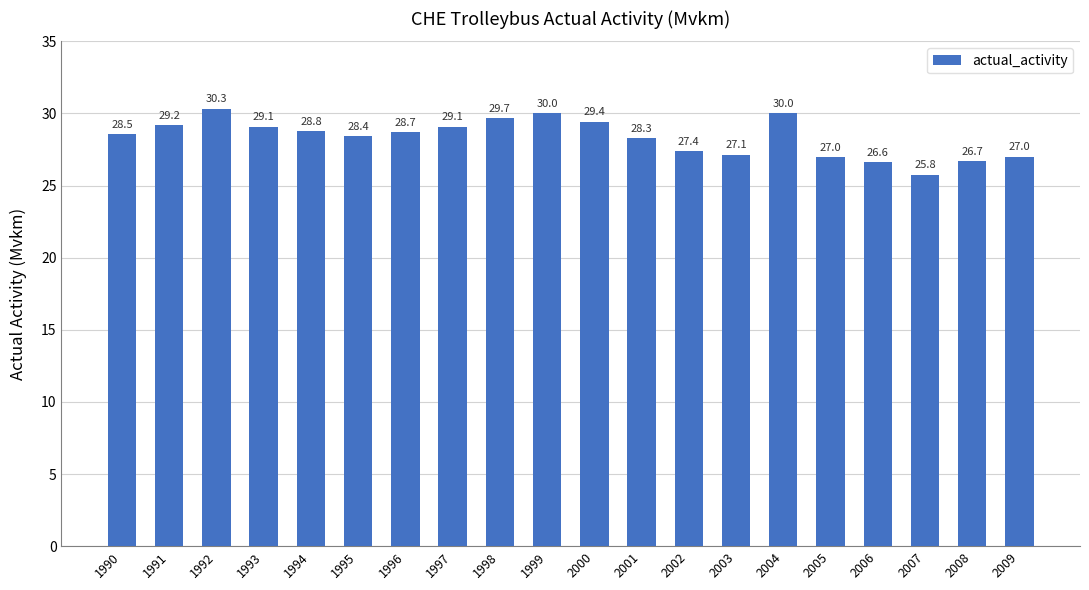

The chart shows a value of 28.7 at 1996. True or false?

True